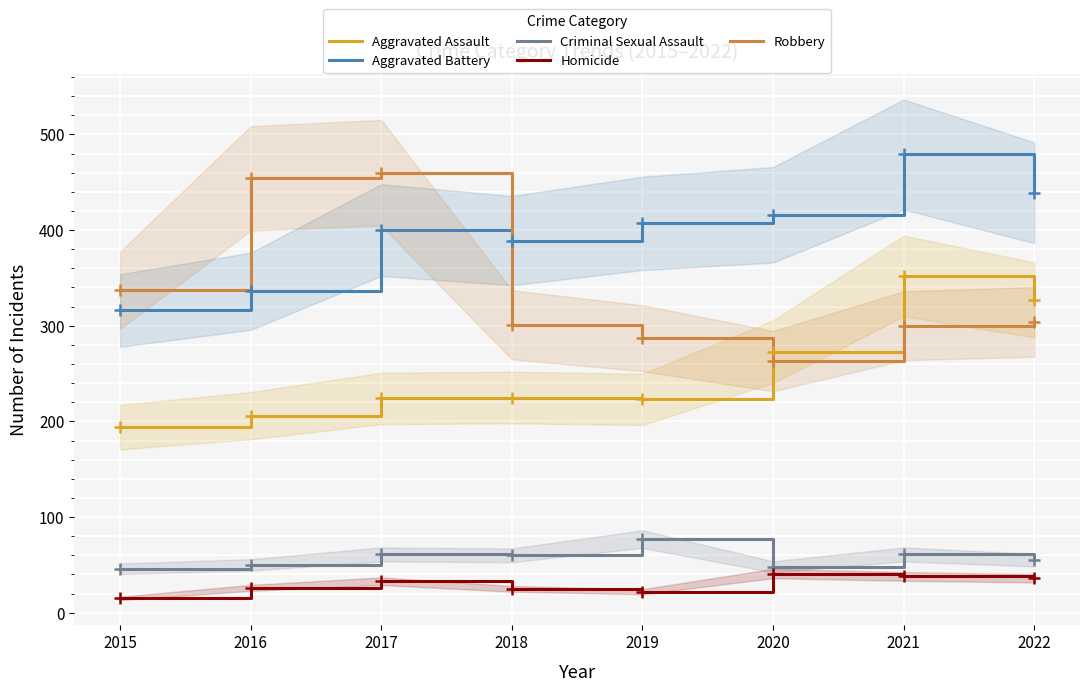

True or false: Robbery and Homicide intersect in this chart.

False